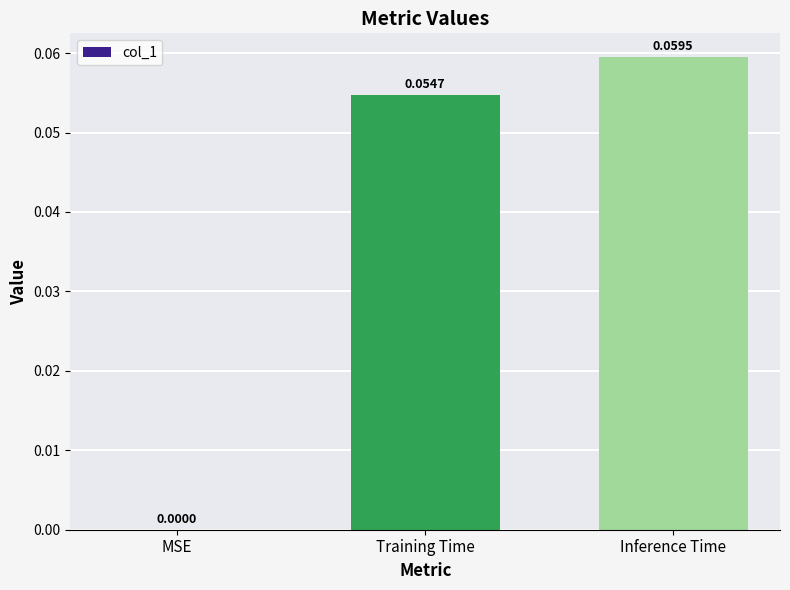

Count the number of categories in the chart.

3